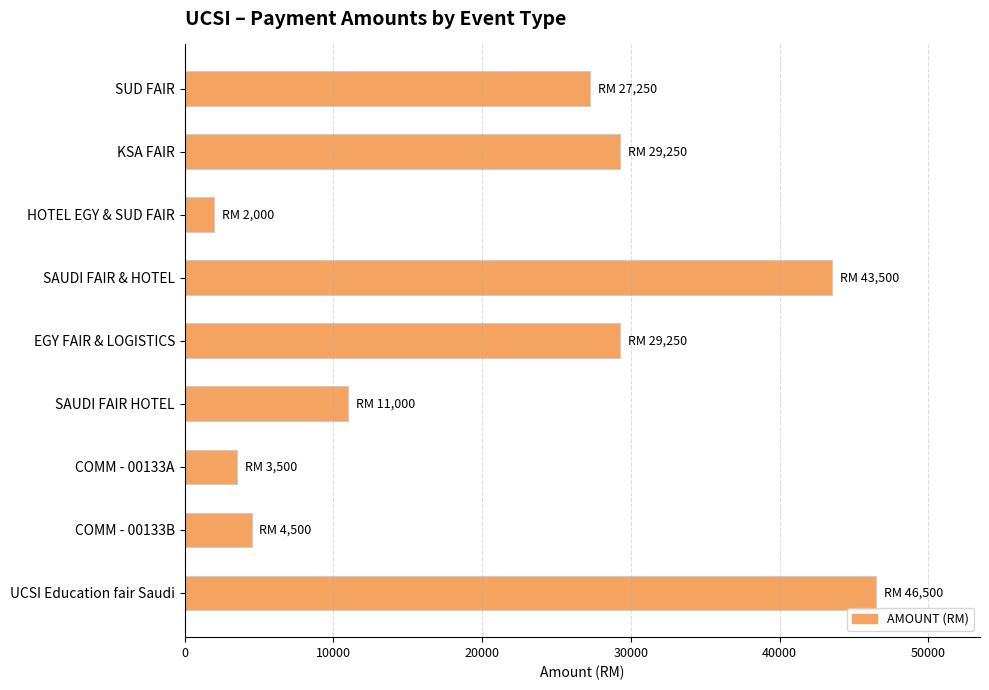

What is the label of the 6th bar from the top?

SAUDI FAIR HOTEL